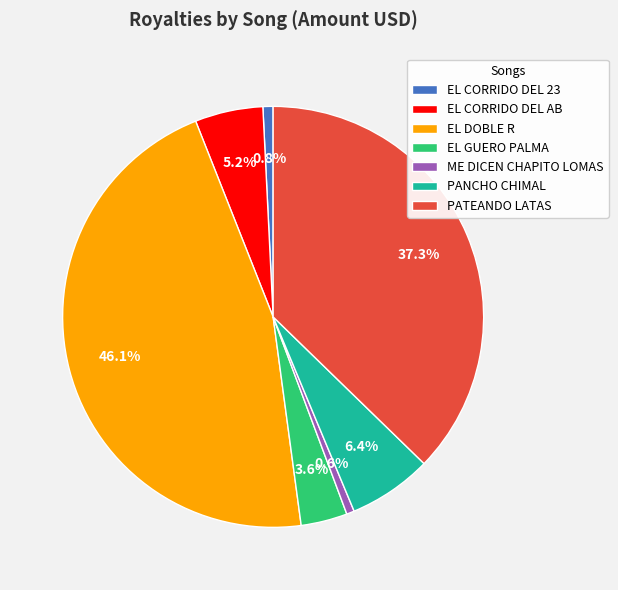

How many slices are in this pie chart?

7